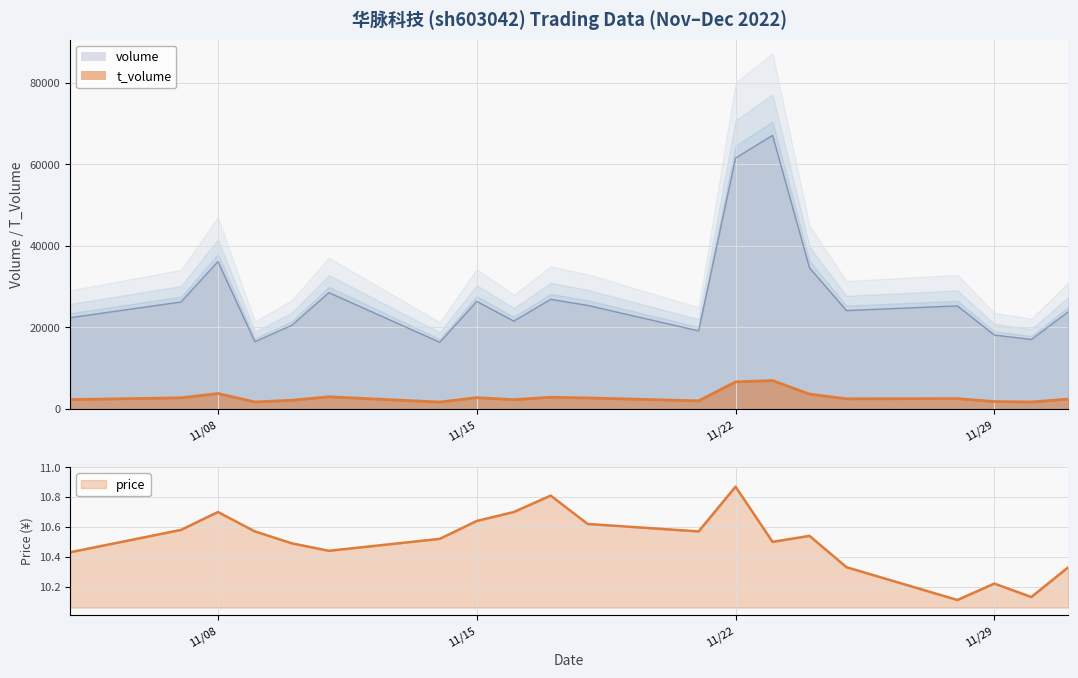

Which series changed the most between 2022-11-16 and 2022-11-09?

volume